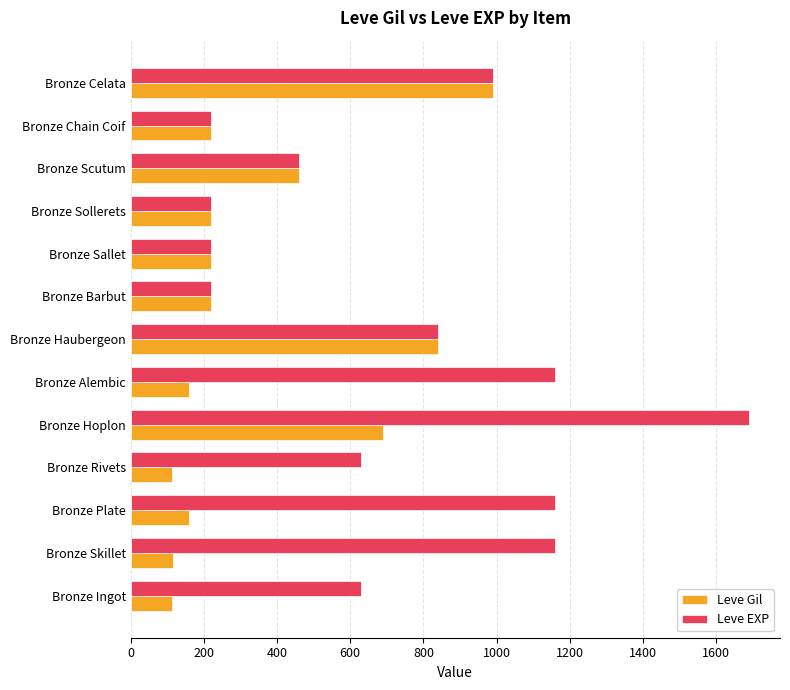

What is the minimum value shown in the chart?

112